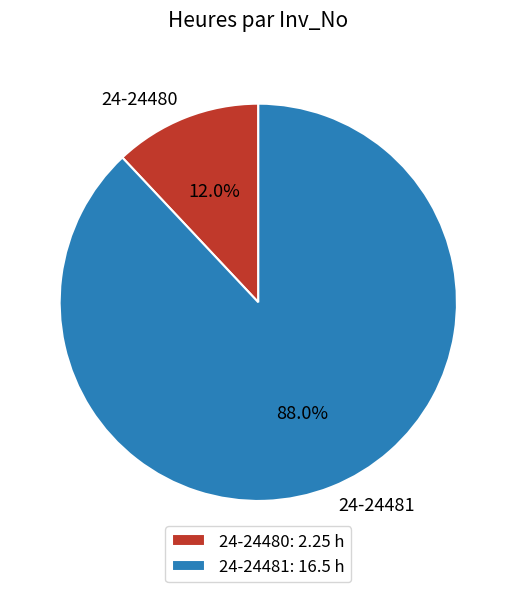

How many slices are in this pie chart?

2